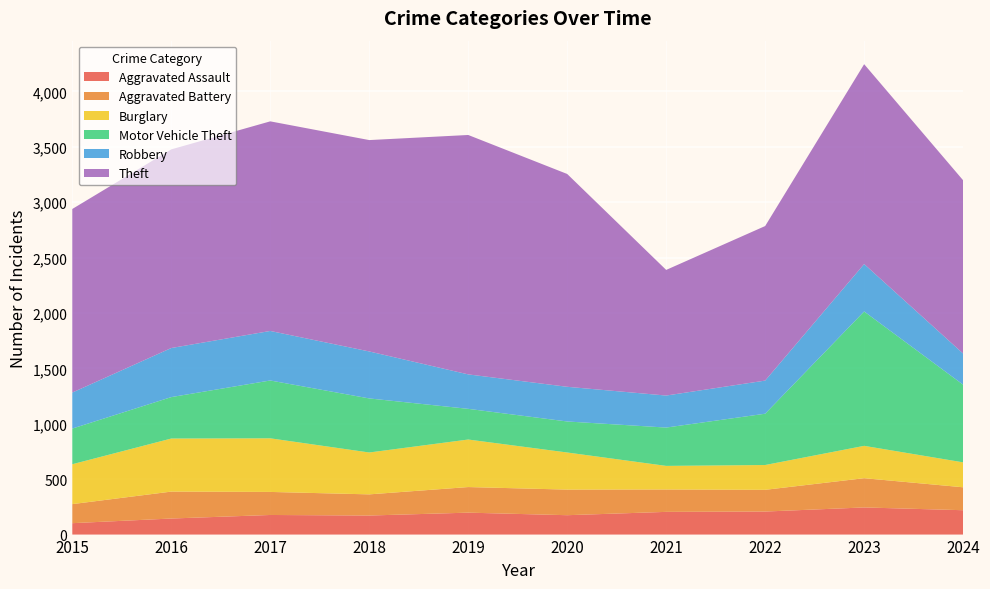

Reading right to left, extract all data points from this chart.

Aggravated Assault: 2024=220	2023=245	2022=208	2021=205	2020=175	2019=198	2018=172	2017=177	2016=145	2015=103
Aggravated Battery: 2024=207	2023=264	2022=196	2021=202	2020=231	2019=231	2018=191	2017=208	2016=243	2015=172
Burglary: 2024=225	2023=292	2022=224	2021=213	2020=335	2019=429	2018=378	2017=484	2016=479	2015=360
Motor Vehicle Theft: 2024=701	2023=1213	2022=463	2021=346	2020=280	2019=277	2018=488	2017=522	2016=374	2015=322
Robbery: 2024=281	2023=428	2022=299	2021=289	2020=313	2019=311	2018=424	2017=447	2016=443	2015=325
Theft: 2024=1564	2023=1804	2022=1395	2021=1134	2020=1921	2019=2161	2018=1908	2017=1892	2016=1793	2015=1657